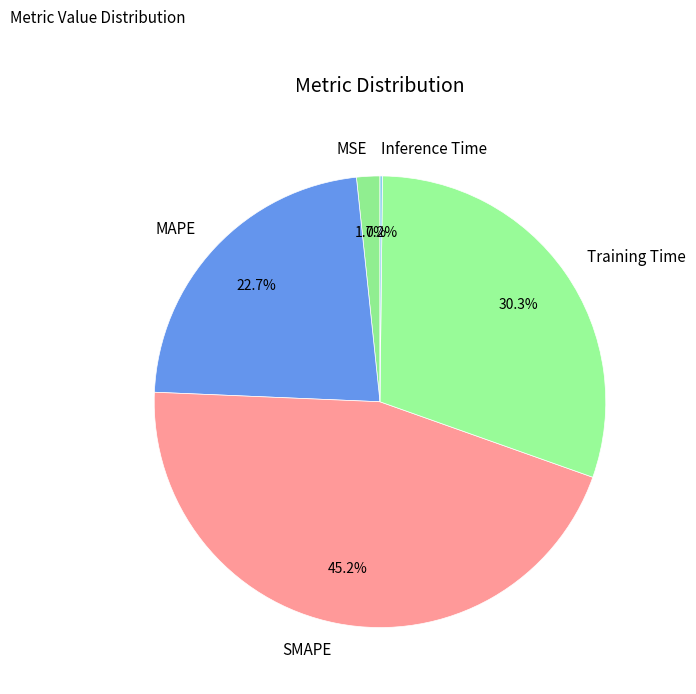

What is the largest slice in the pie chart?

SMAPE